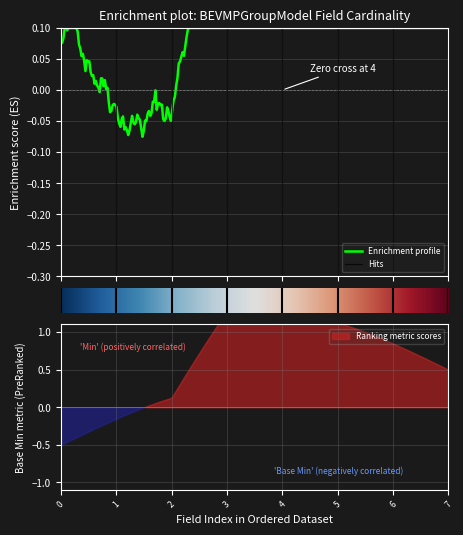

True or false: Min and Base Min intersect in this chart.

False